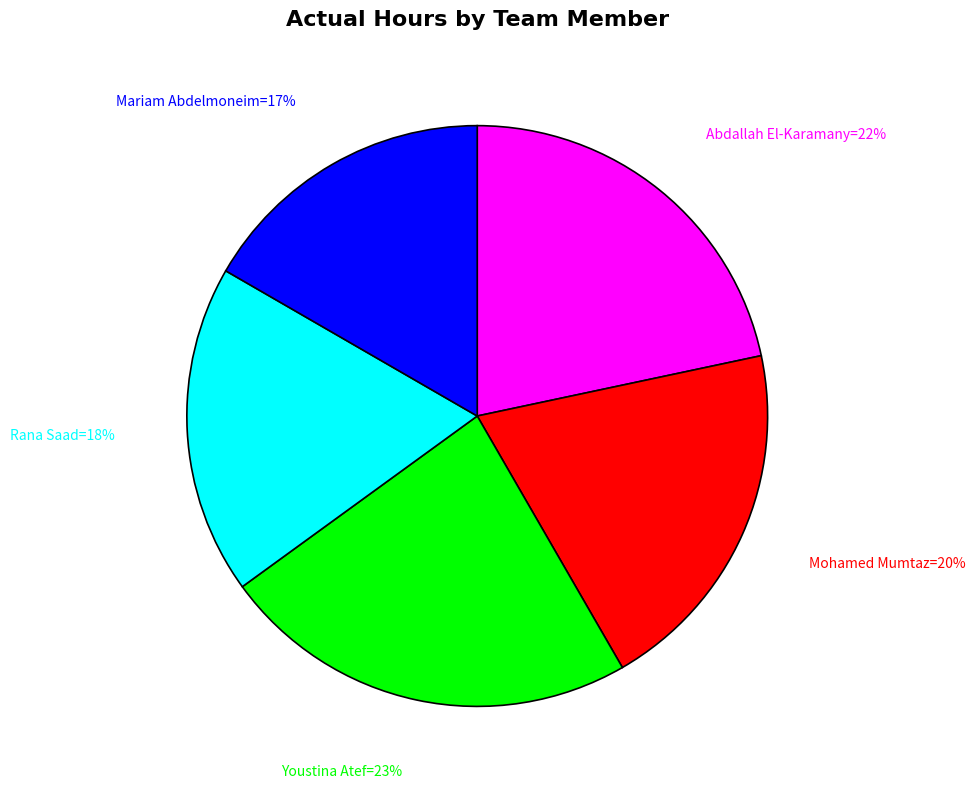

To the nearest percent, what is the average slice percentage?

20%